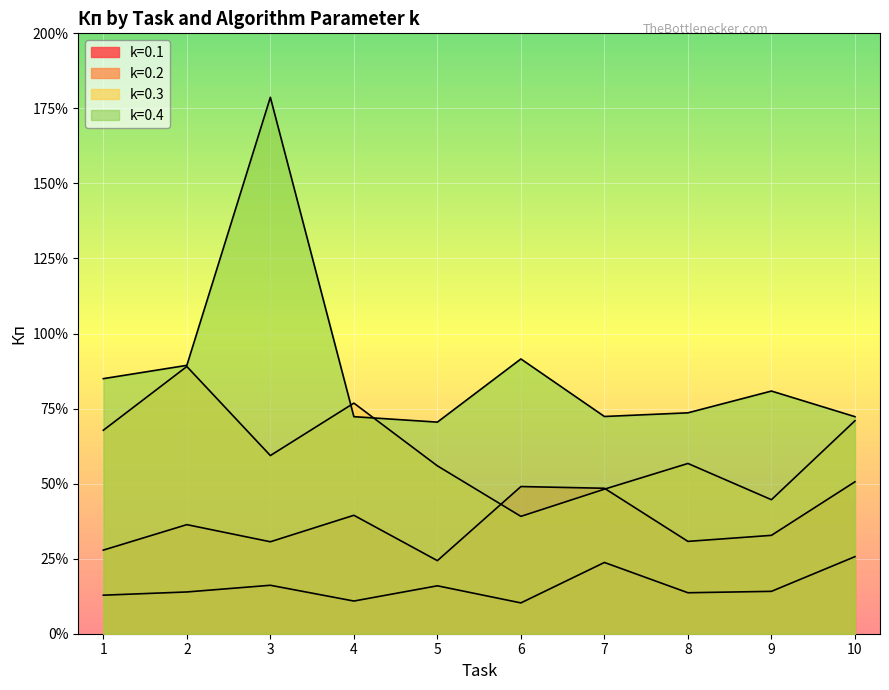

List the labels in order of k=0.4 value, largest first.

3, 6, 2, 1, 9, 8, 7, 4, 10, 5